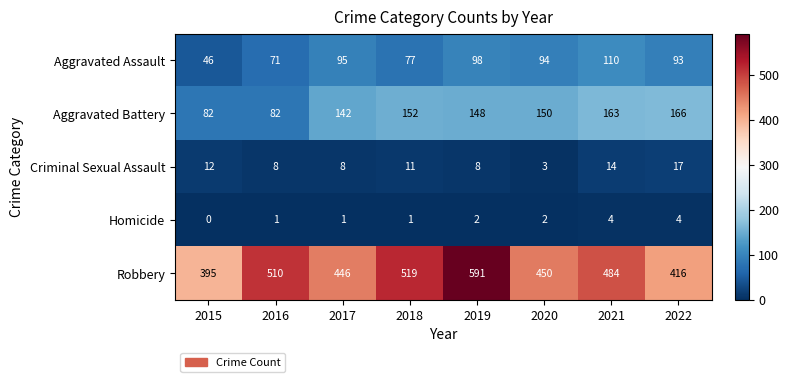

Which series has the largest range (max minus min)?

Robbery